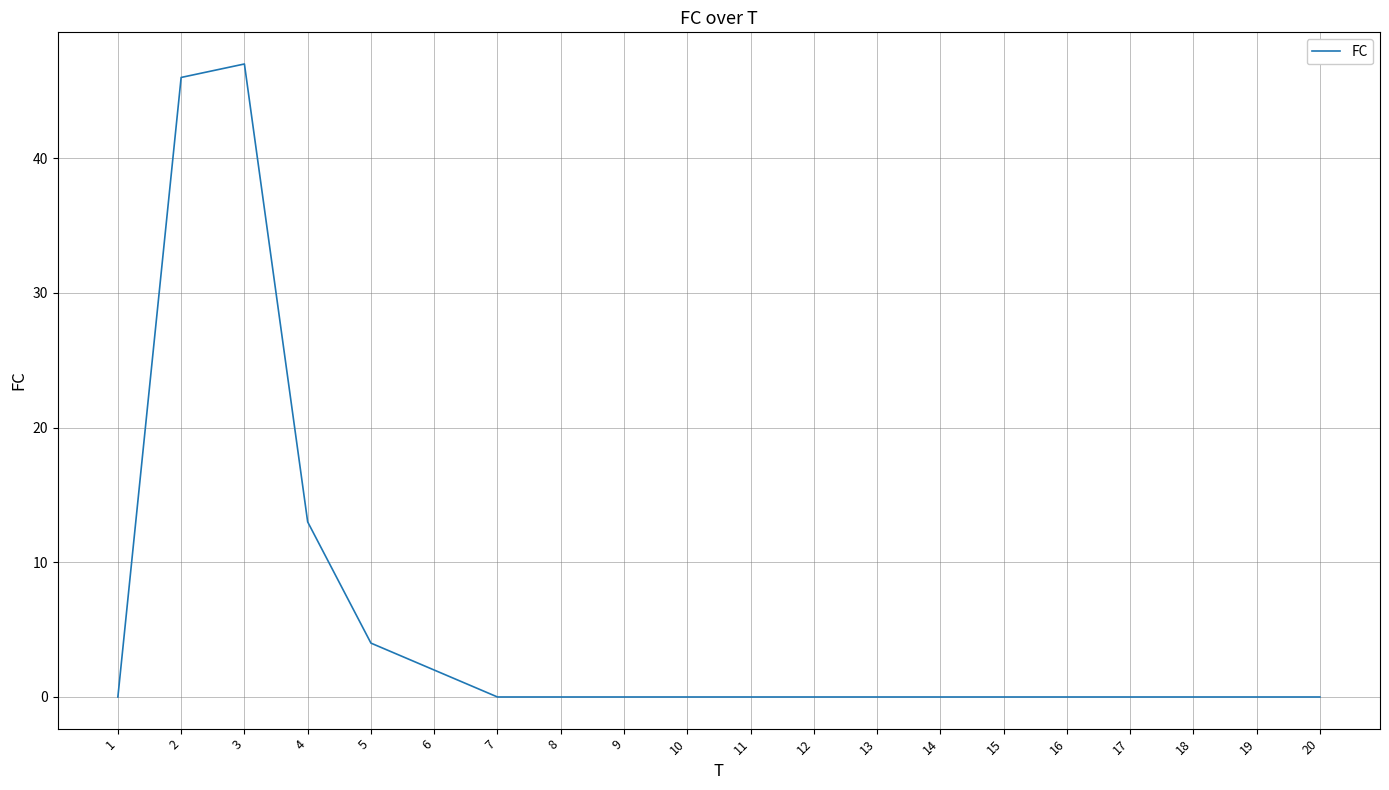

What is the difference between the maximum and minimum values?

47